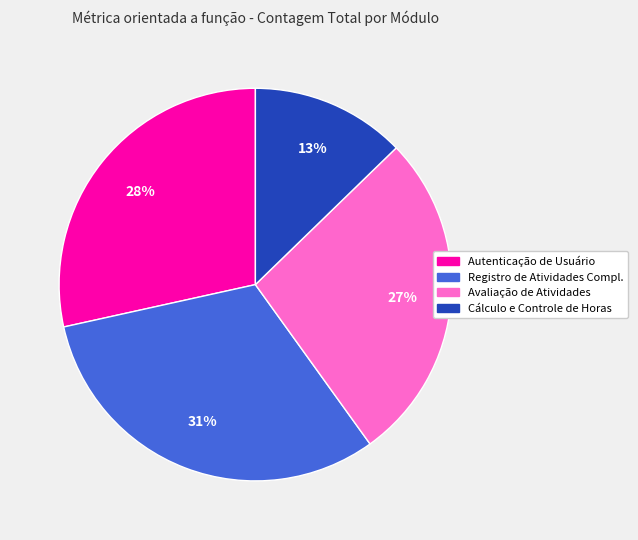

To the nearest percent, what is the average slice percentage?

25%